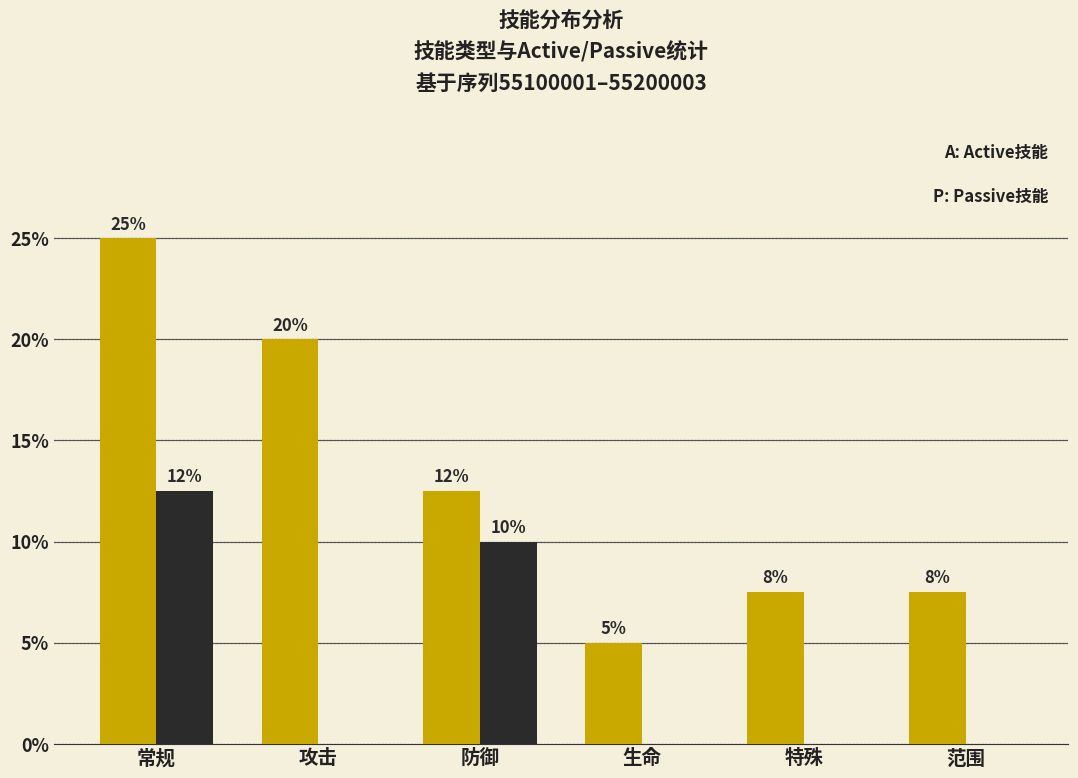

Are the bars grouped side by side (vs. stacked)?

Yes